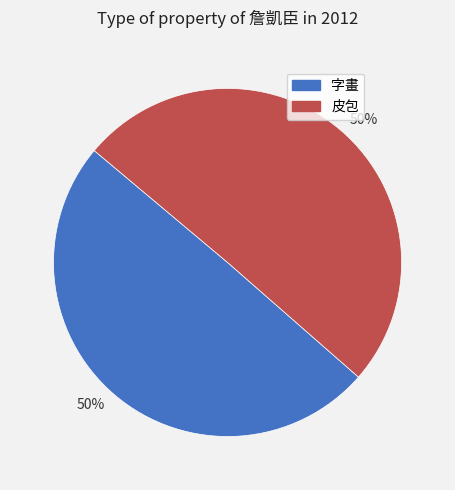

Count the number of slices in the pie.

2